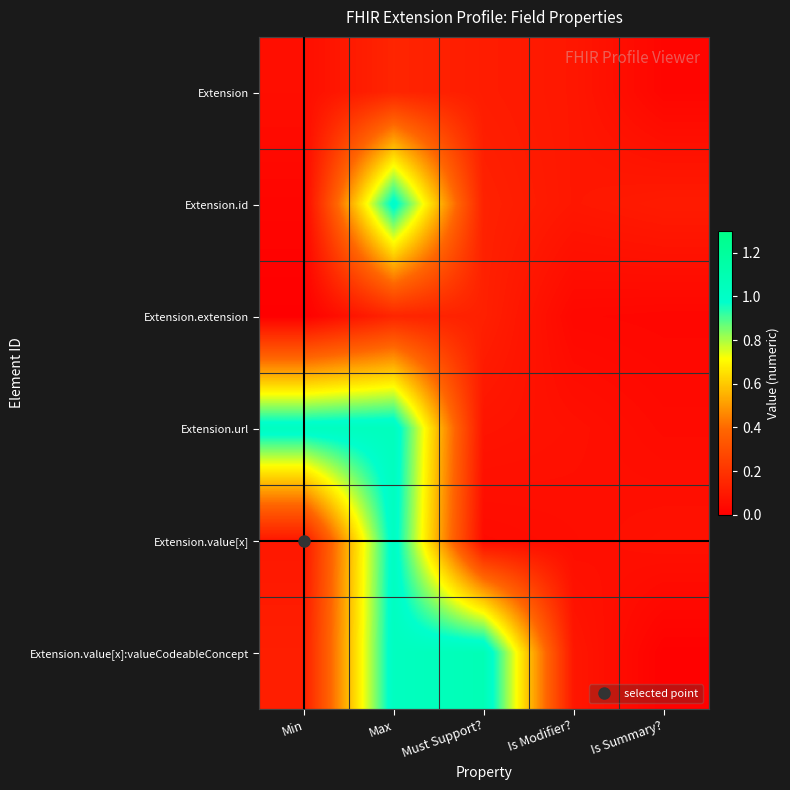

Reading left to right, extract all data points from this chart.

Extension: Min=0.1	Max=0.1	Must Support?=0.1	Is Modifier?=0.1	Is Summary?=0.0
Extension.id: Min=0.0	Max=1.0	Must Support?=0.1	Is Modifier?=0.1	Is Summary?=0.1
Extension.extension: Min=0.0	Max=0.1	Must Support?=0.1	Is Modifier?=0.0	Is Summary?=0.0
Extension.url: Min=1.0	Max=1.0	Must Support?=0.1	Is Modifier?=0.1	Is Summary?=0.0
Extension.value[x]: Min=0.1	Max=1.0	Must Support?=0.0	Is Modifier?=0.1	Is Summary?=0.1
Extension.value[x]:valueCodeableConcept: Min=0.1	Max=1.0	Must Support?=1.1	Is Modifier?=0.1	Is Summary?=0.0